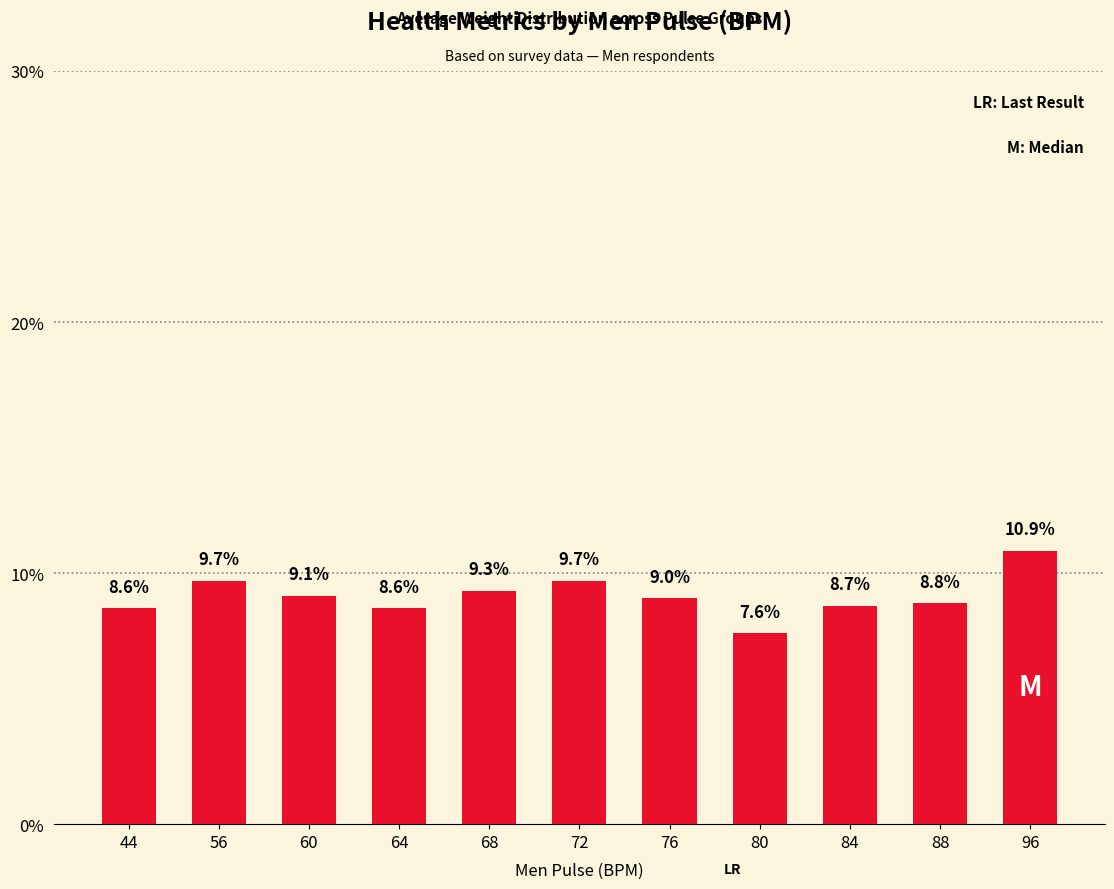

What is the difference between the values at 96 and 64?

2.3